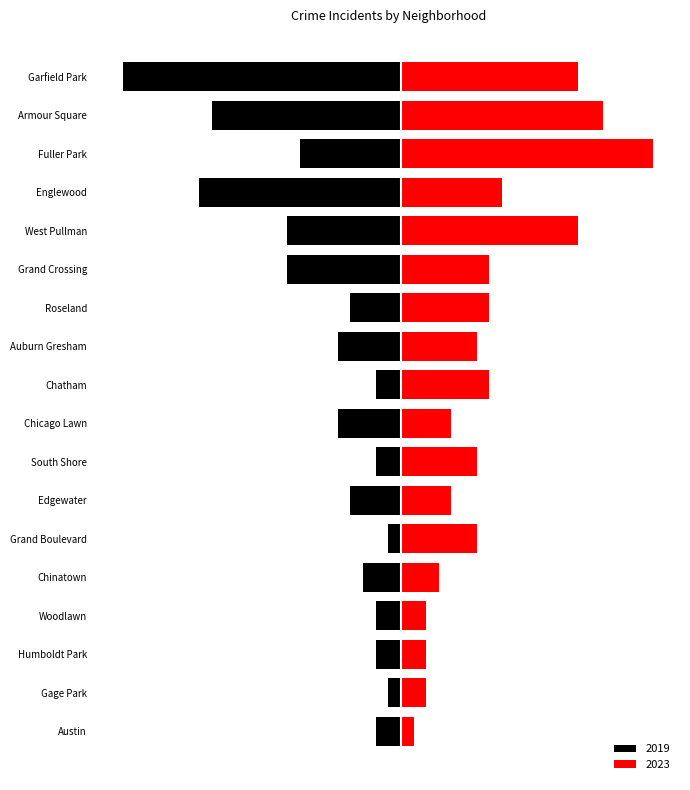

Rank the categories by 2023 value from lowest to highest.

Austin, Humboldt Park, Gage Park, Woodlawn, Chinatown, Edgewater, Chicago Lawn, Auburn Gresham, Grand Boulevard, South Shore, Grand Crossing, Chatham, Roseland, Englewood, Garfield Park, West Pullman, Armour Square, Fuller Park